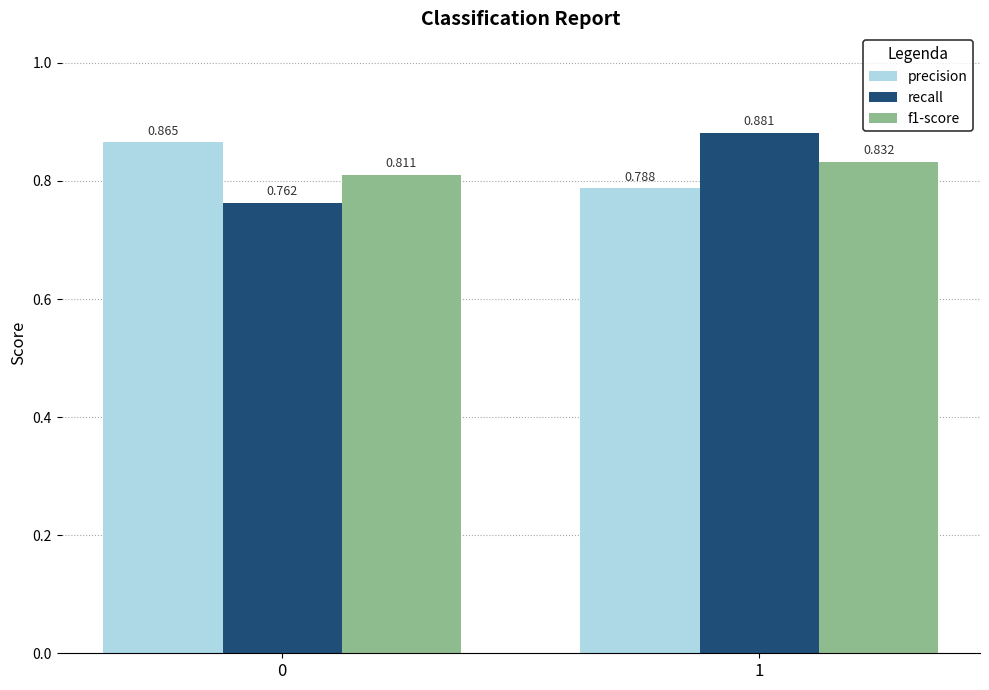

Which series changed the most between 0 and 1?

recall